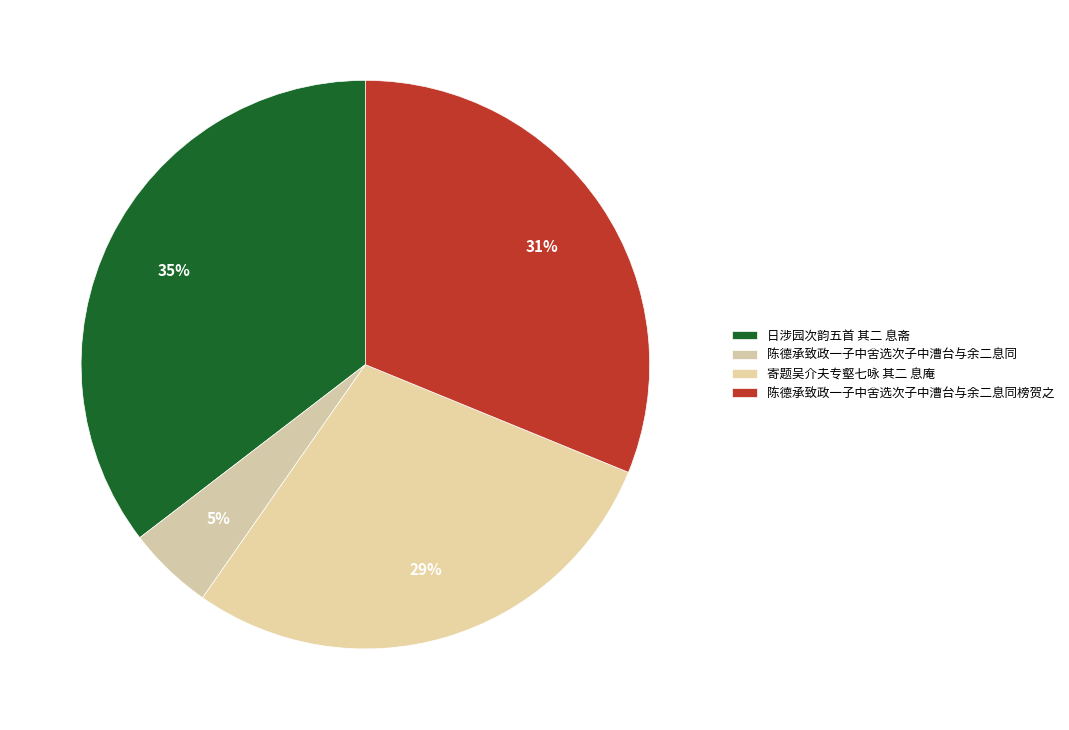

Which category has the smallest portion of the pie?

陈德承致政一子中舍选次子中漕台与余二息同